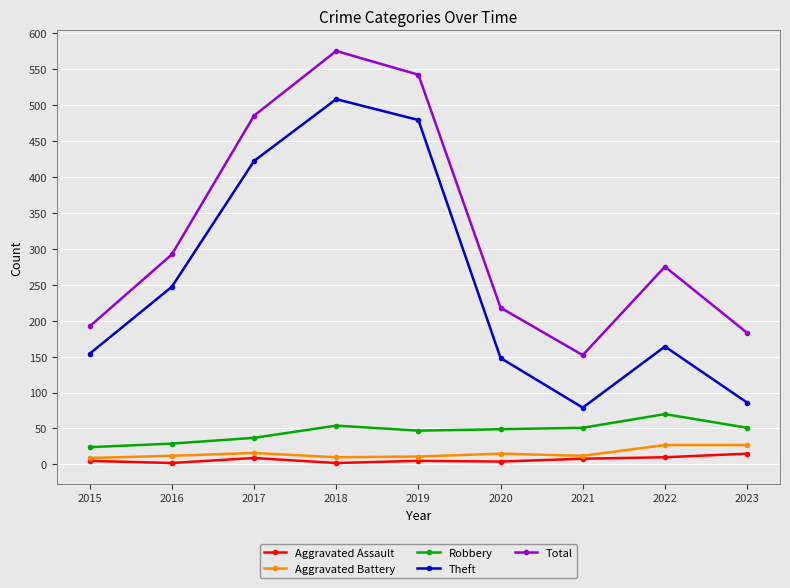

Does the chart have visible grid lines?

Yes